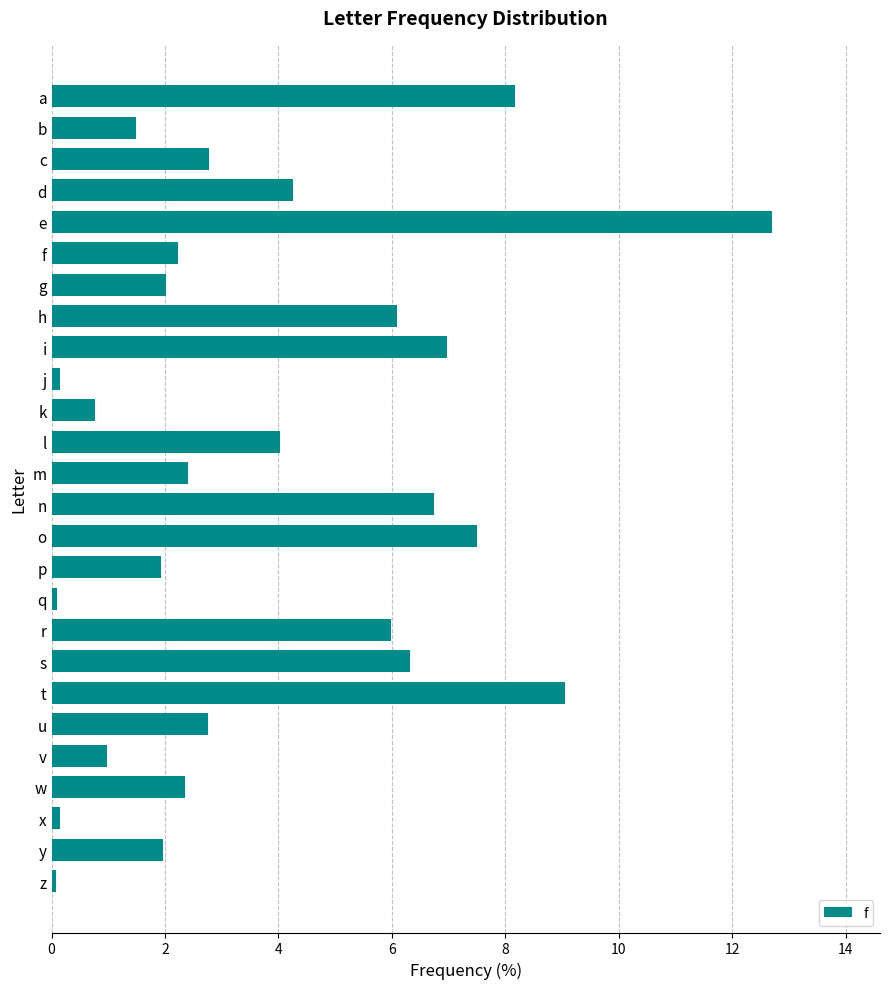

The value at k is 0.8. True or false?

True